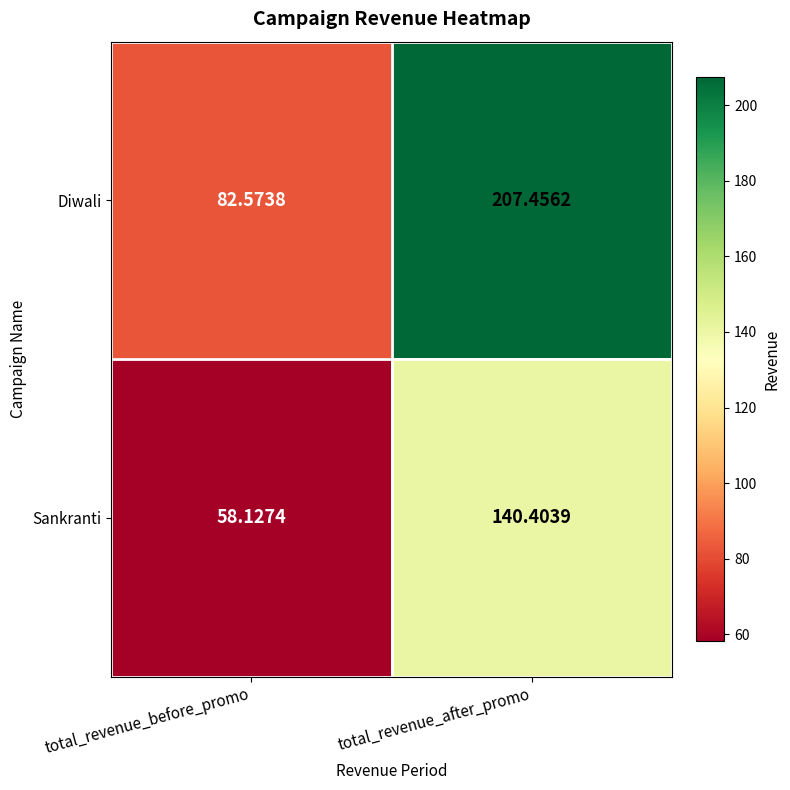

How many distinct data groups are displayed?

2